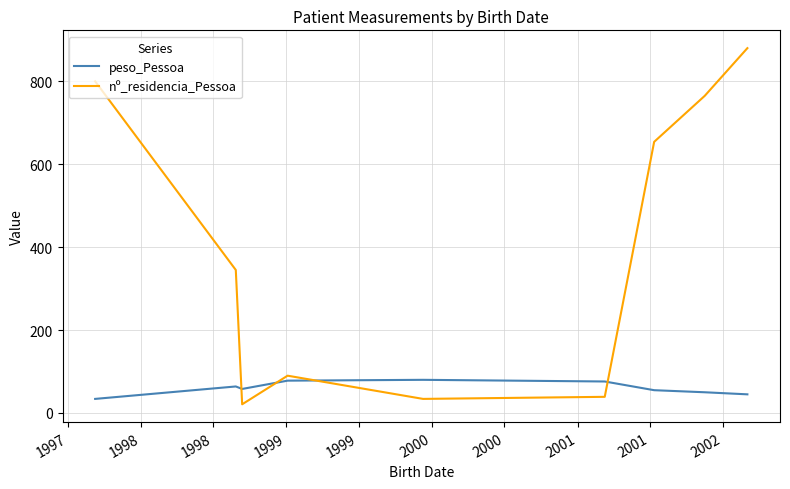

What is the maximum value for nº_residencia_Pessoa?

880